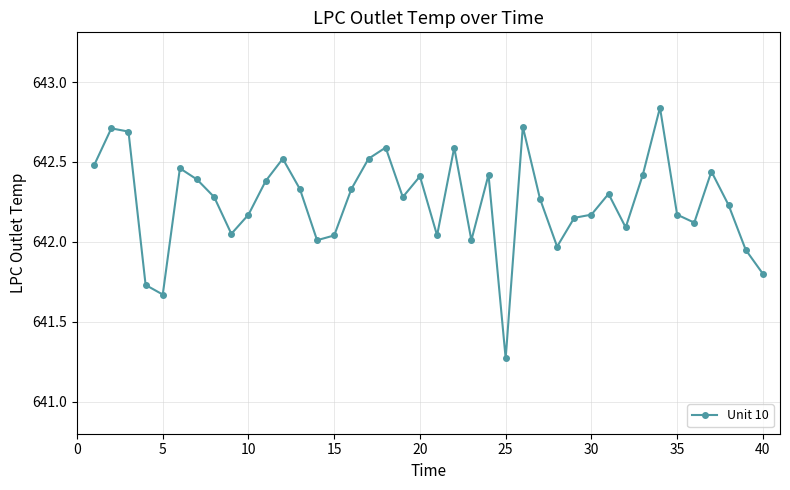

What is the sum of all values?

25690.0